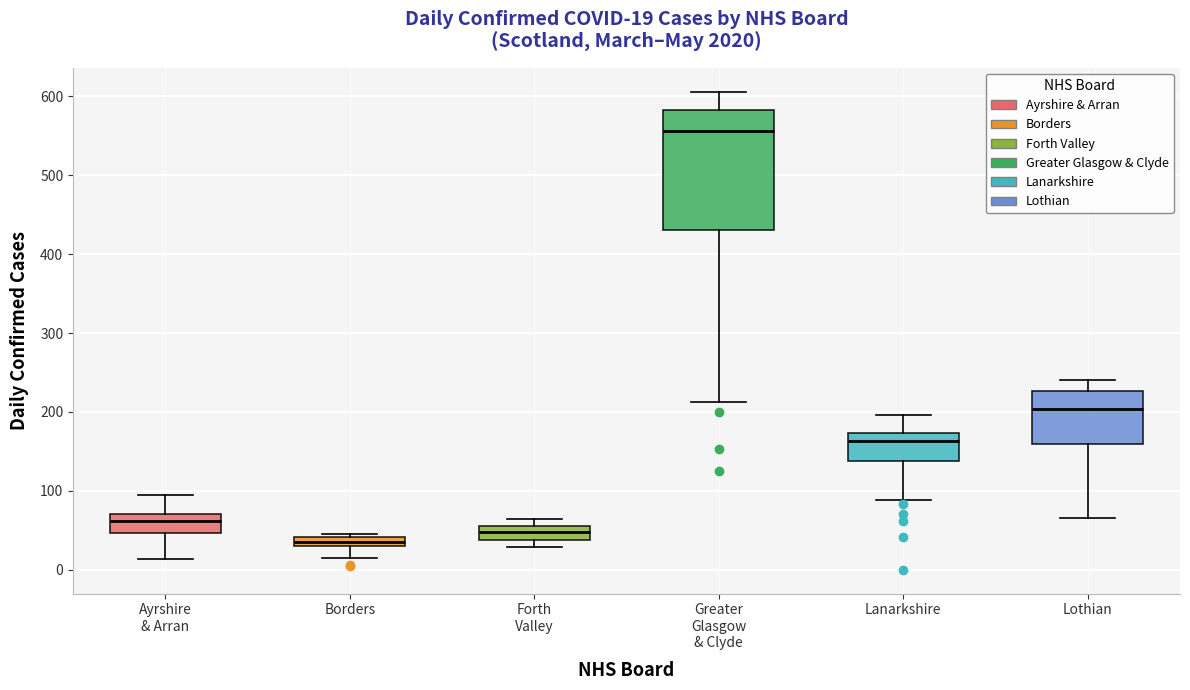

Which box has the lowest median line?

Borders